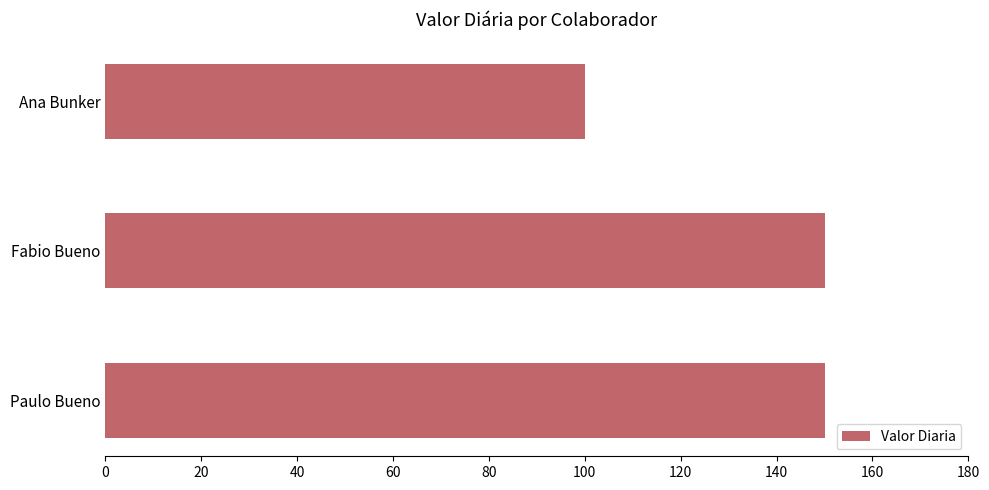

How many data points are less than 150?

1